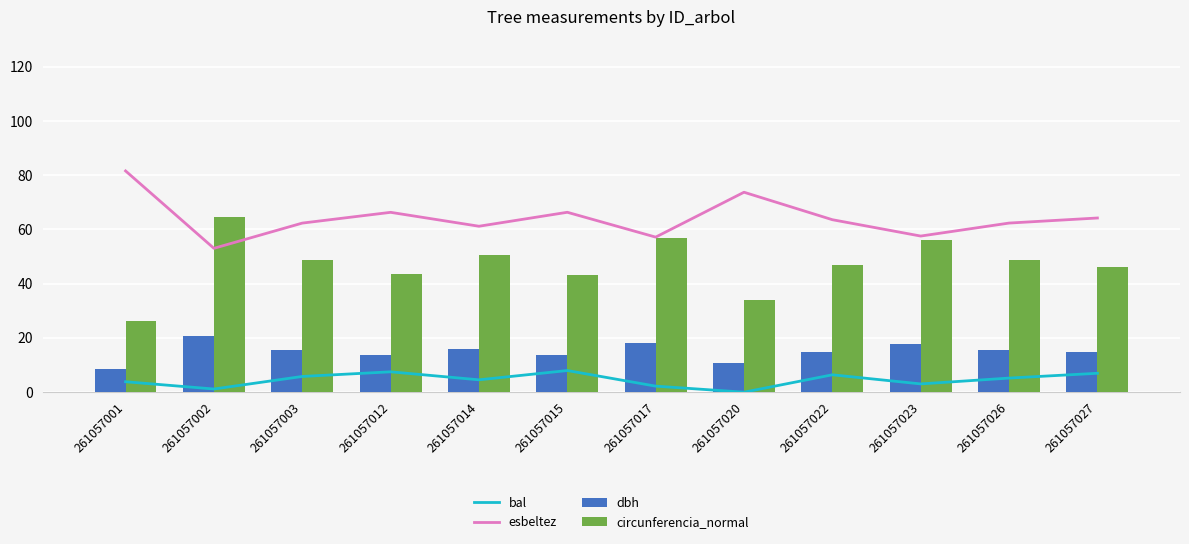

Which series changed the most between 261057002 and 261057022?

circunferencia_normal